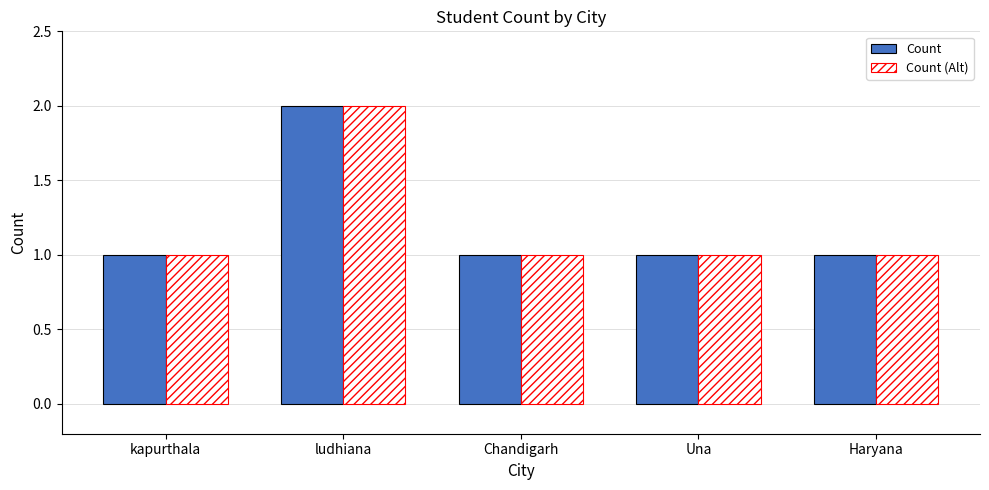

Reading right to left, transcribe all the data shown in this chart.

Count: 1	1	1	2	1
Count (Alt): 1	1	1	2	1